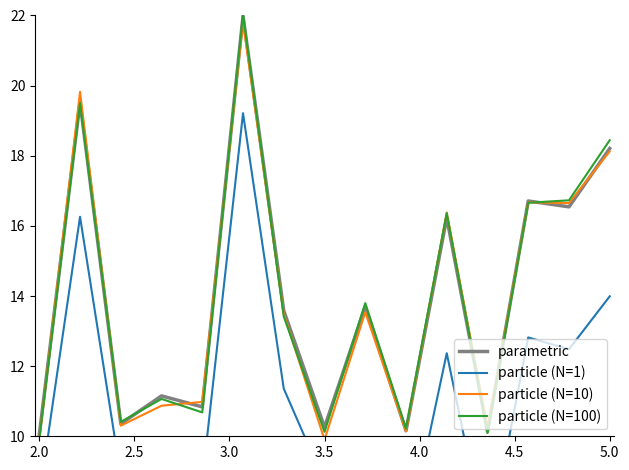

What is the minimum value for parametric?

10.0